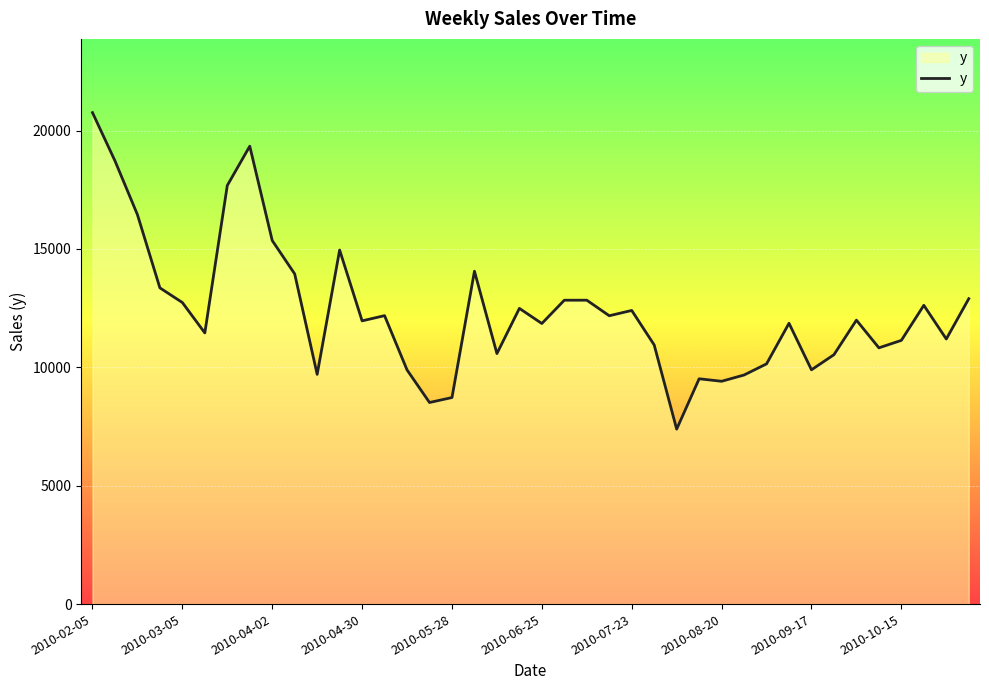

What is the smallest value displayed?

7388.5